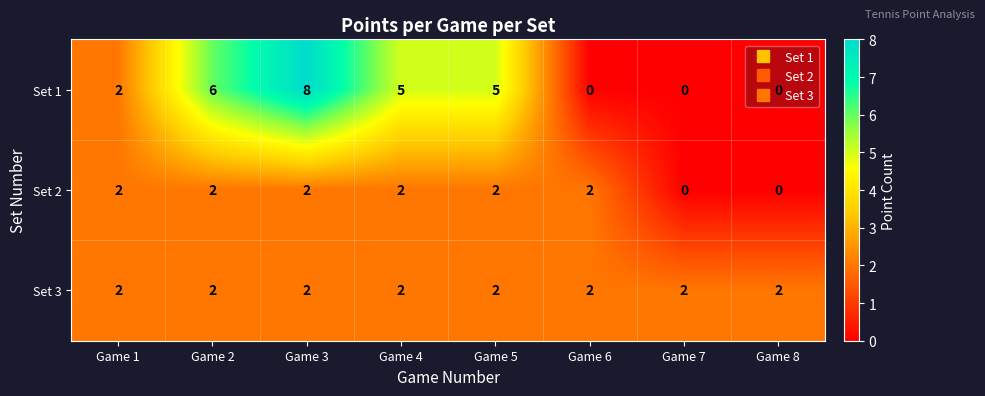

The value of Set 3 at Game 2 is 2. True or false?

True